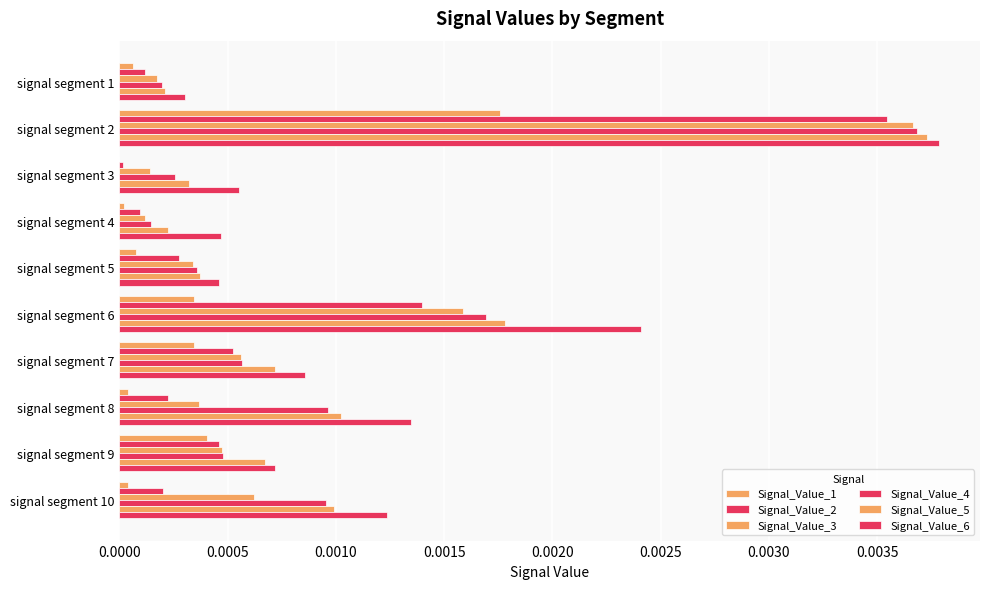

Which series has the largest range (max minus min)?

Signal_Value_3